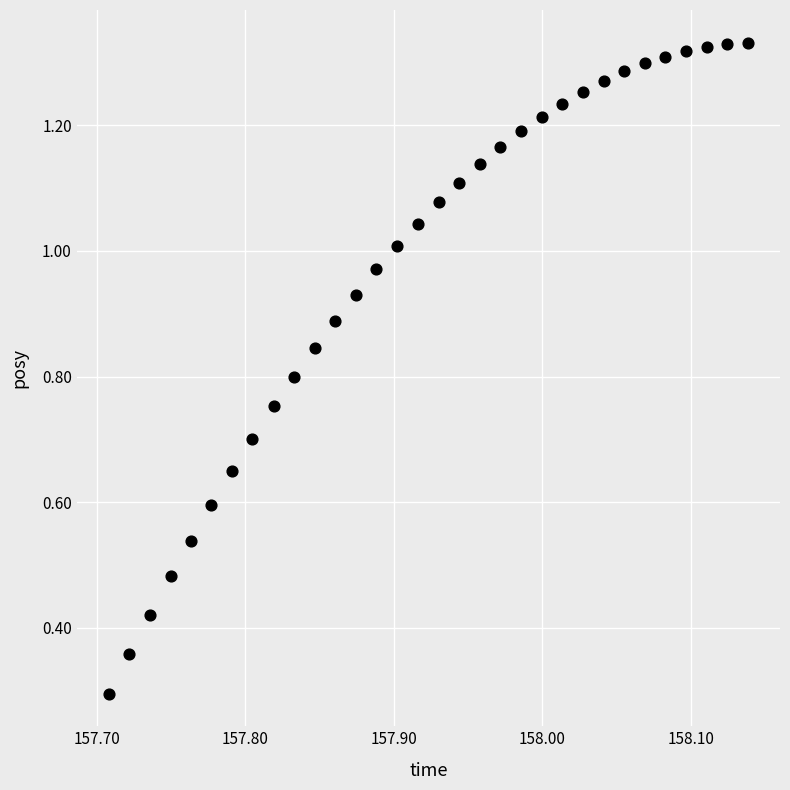

What Y value in the scatter plot is closest to 0?

0.3